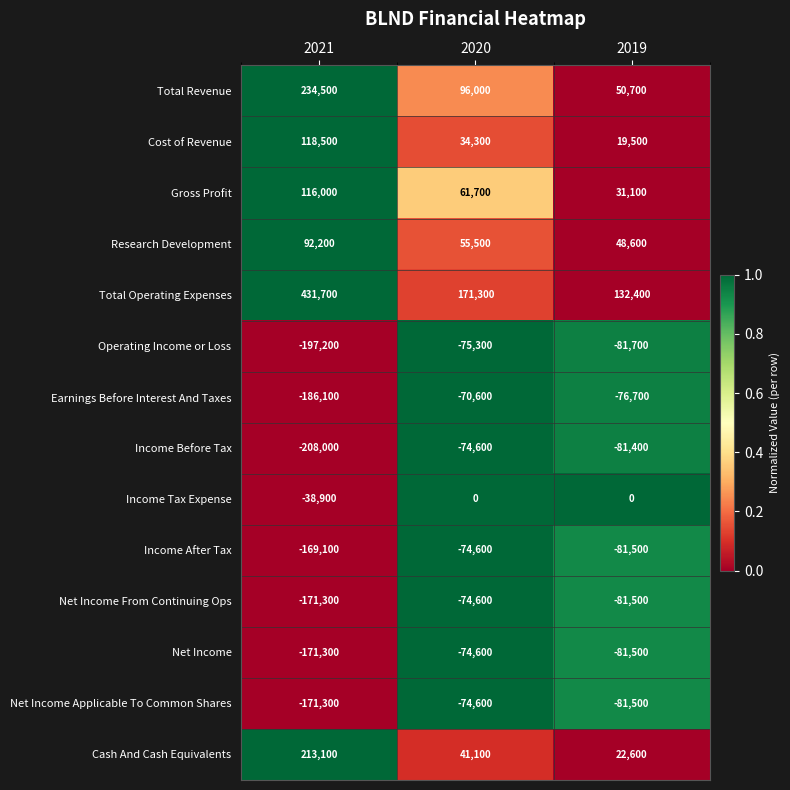

Is the value of Income Tax Expense at 2019 greater than the value of Income After Tax at 2019?

Yes